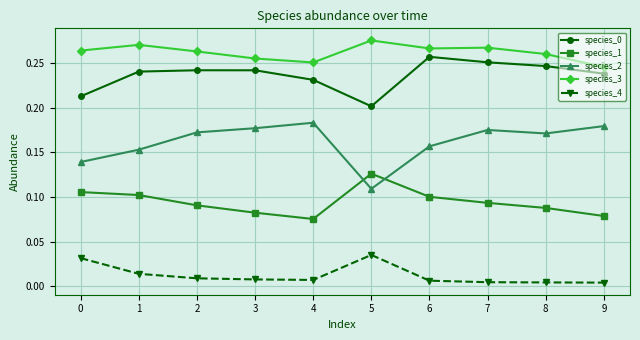

Is it true that species_0 equals 0.4 at 2?

False